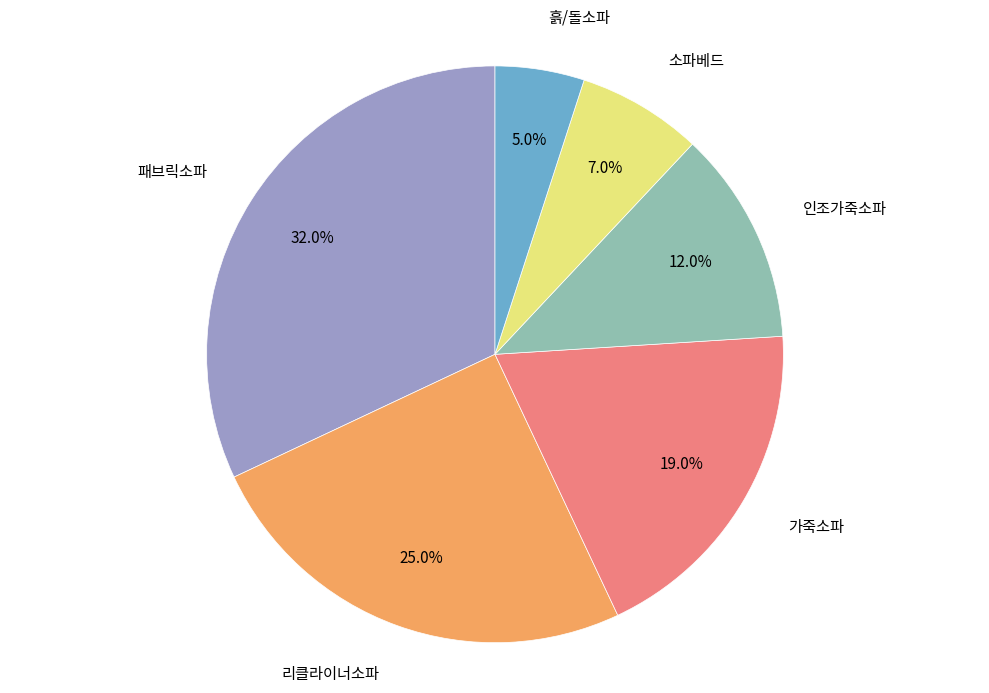

Approximately how many times larger is the value at 소파베드 compared to 가죽소파?

0.4